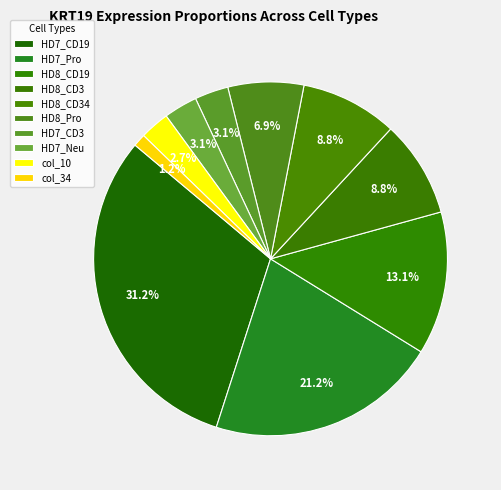

How many segments does this pie chart have?

10